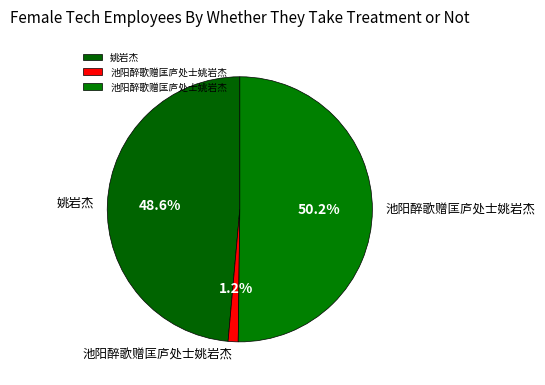

Does any single category account for the majority?

Yes